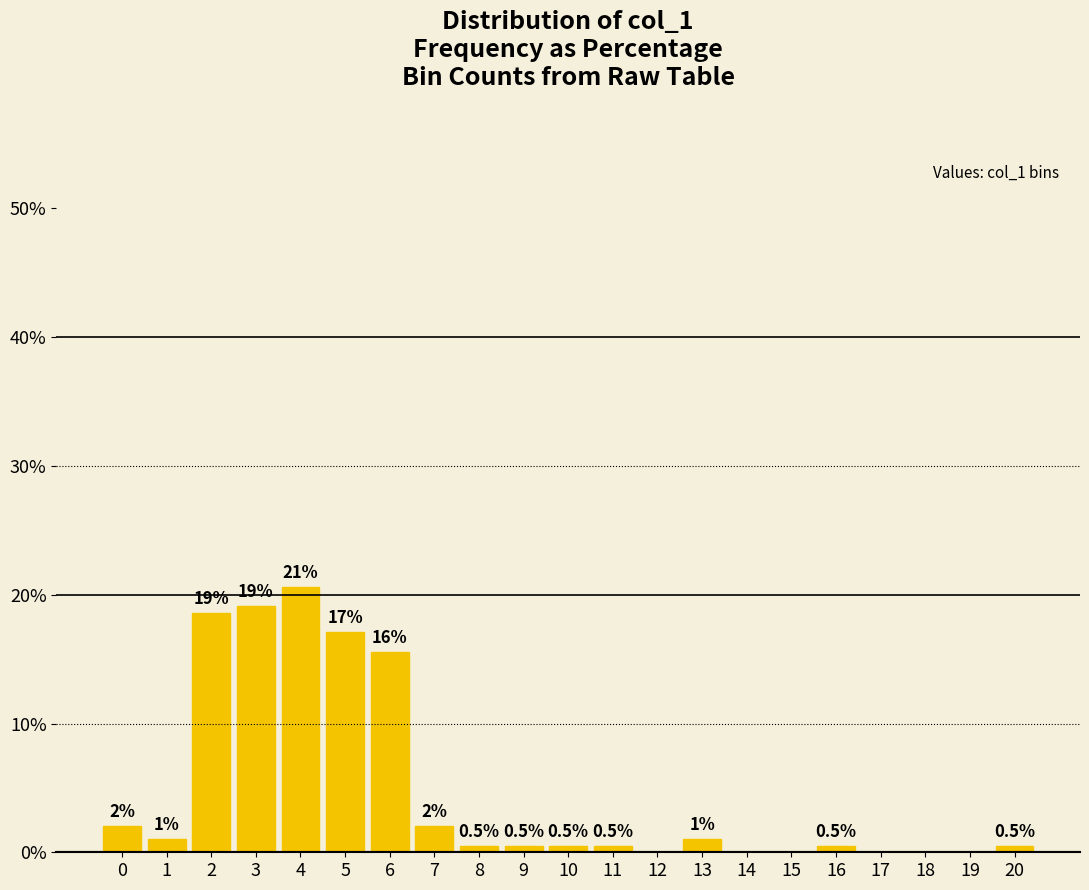

What is the average value?

4.8